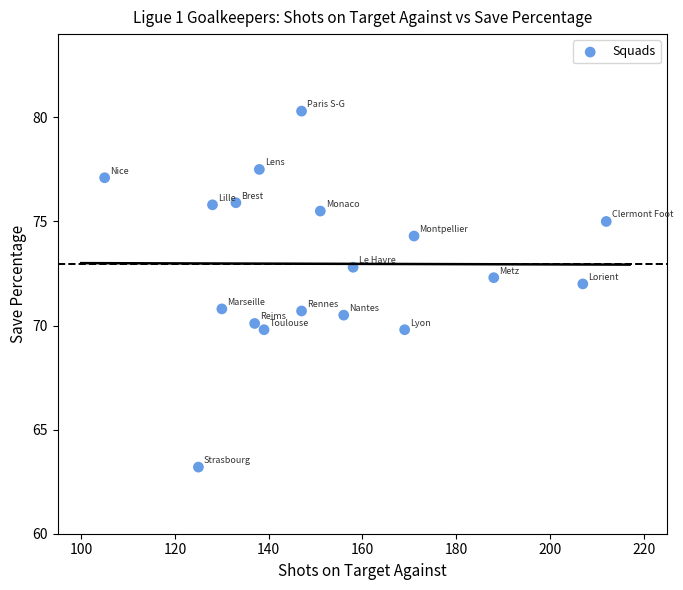

What is the range of Y values (max minus min)?

17.1